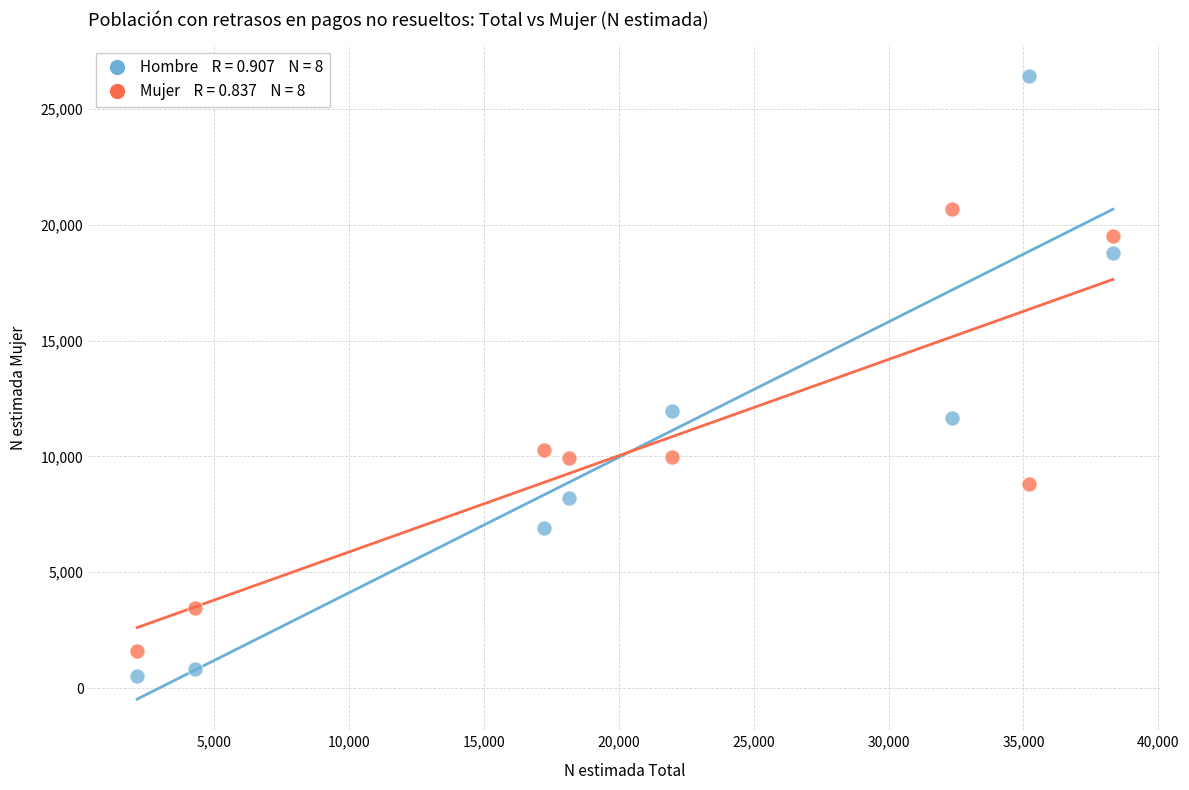

Across all data points, what is the range of Y values (max minus min)?

25875